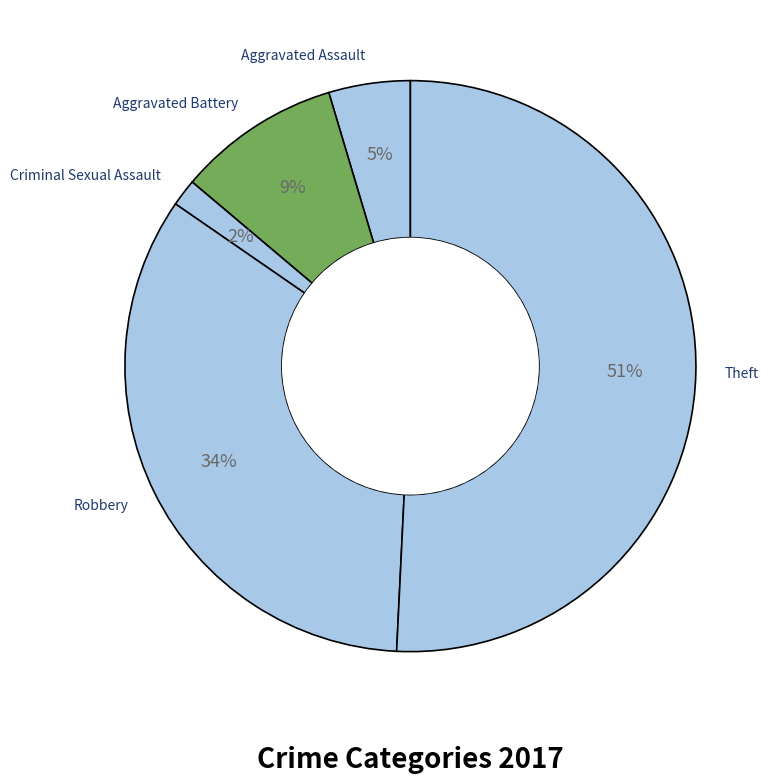

Which slice is the largest?

Theft